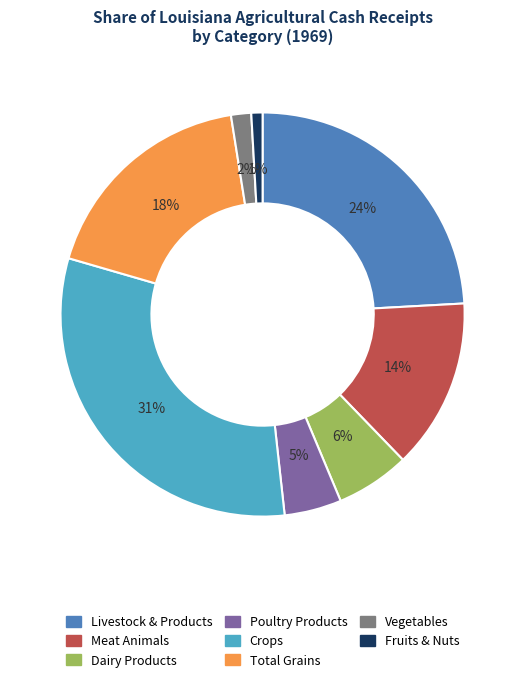

To the nearest percent, what is the difference between the largest and smallest slice percentages?

30%